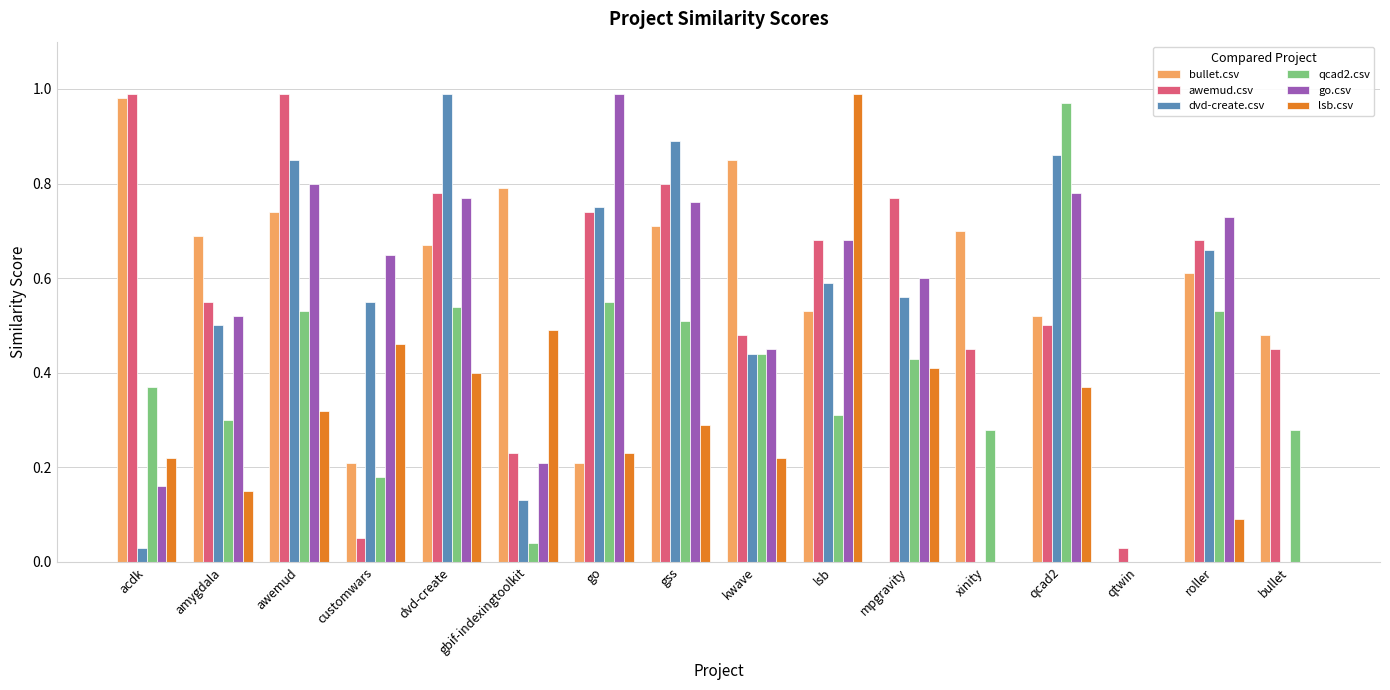

Which series changed the most between awemud and mpgravity?

bullet.csv